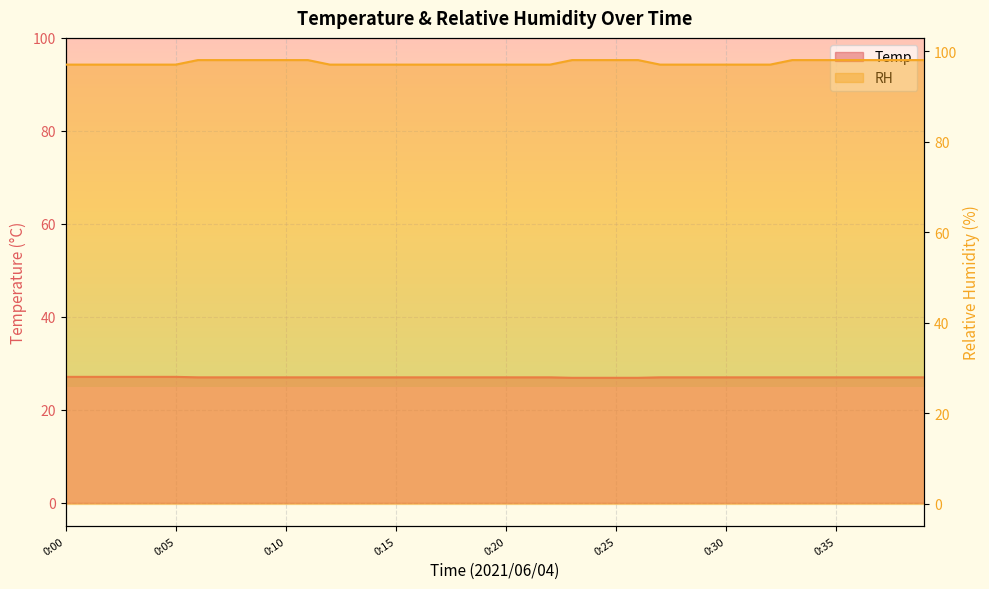

What are all the series names shown in the legend?

Temp, RH